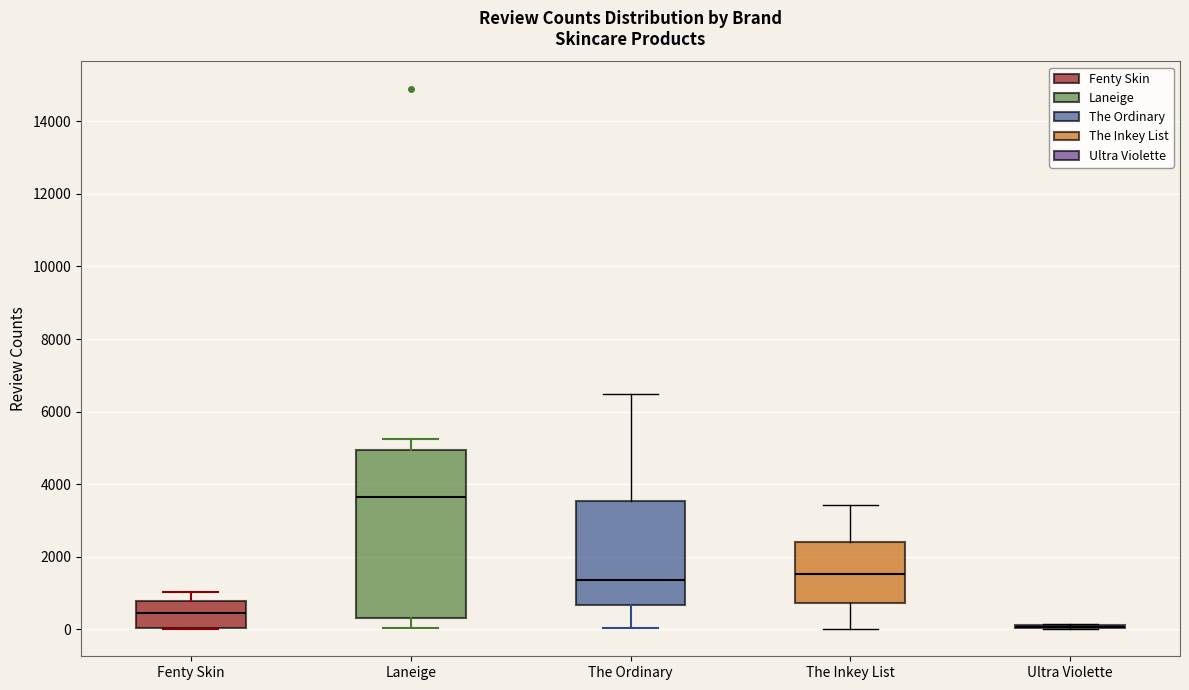

Reading left to right, read every box against the y-axis: the position of its median line, the range the box covers, and the ends of its whiskers. The values are not printed on the chart, so give them approximately, as read against the axis.

Fenty Skin: median 400, box 0 to 800, whiskers 0 to 1000
Laneige: median 3600, box 400 to 5000, whiskers 0 to 5200
The Ordinary: median 1400, box 600 to 3600, whiskers 0 to 6400
The Inkey List: median 1600, box 800 to 2400, whiskers 0 to 3400
Ultra Violette: box collapsed to a line at 0, whiskers 0 to 200